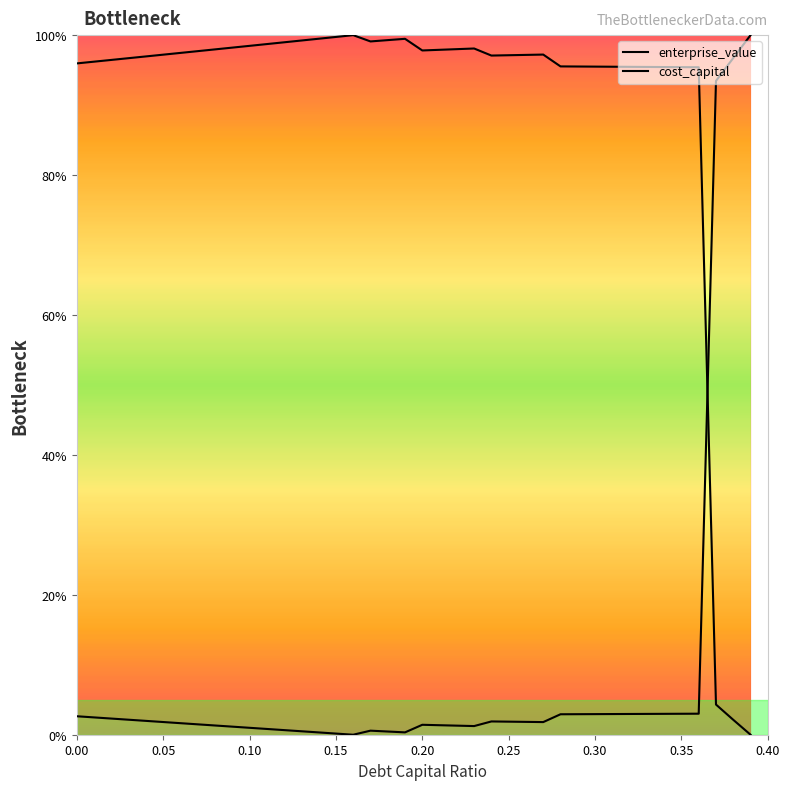

Is the value of cost_capital at 30 greater than the value of enterprise_value at 0.20?

No